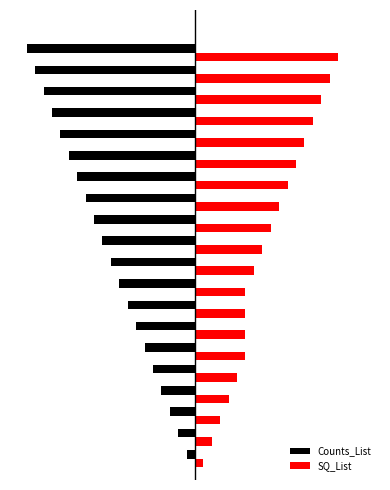

What is the sum of all Counts_List values?

-210